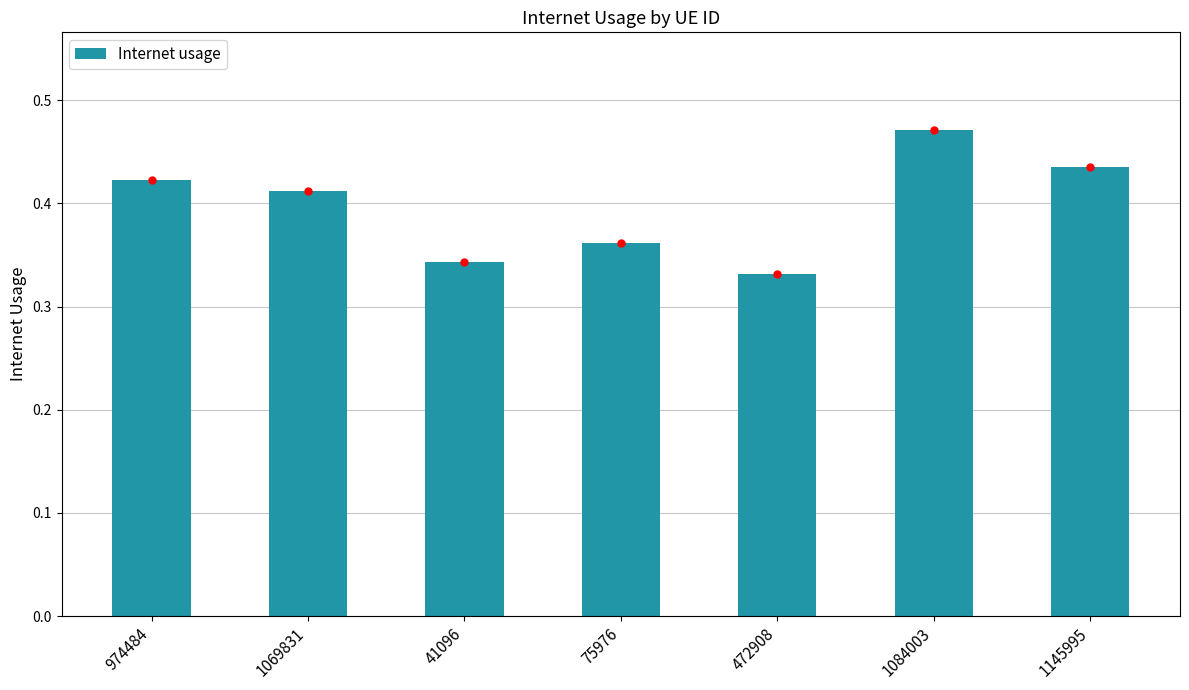

What is the label of the 5th bar from the left?

472908